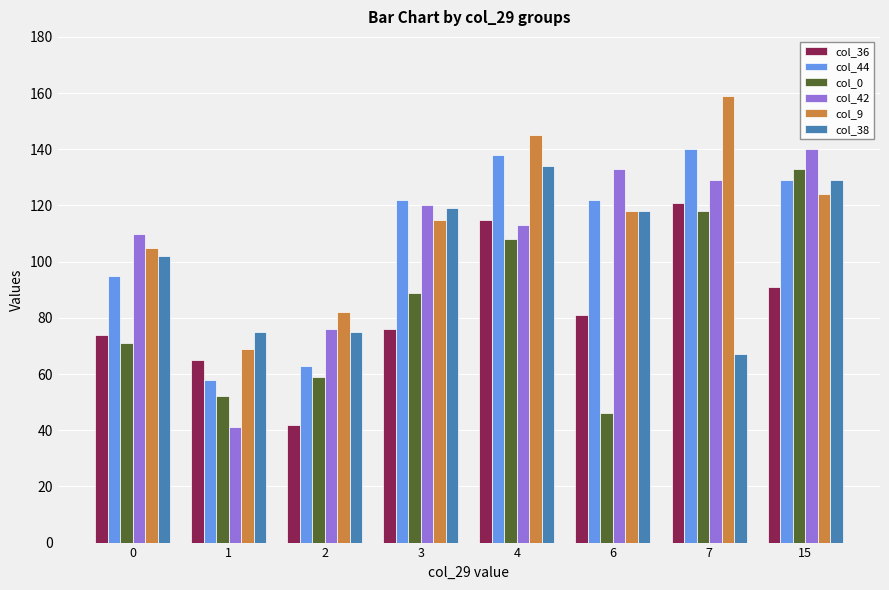

Rank the categories by col_0 value from lowest to highest.

6, 1, 2, 0, 3, 4, 7, 15